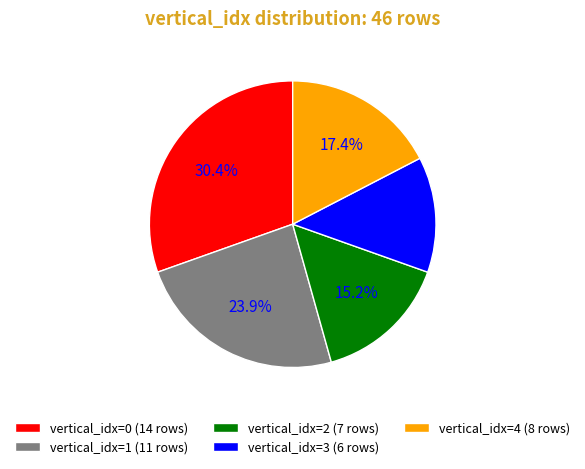

Approximately how many times larger is the value at vertical_idx=3 (6 rows) compared to vertical_idx=0 (14 rows)?

0.4